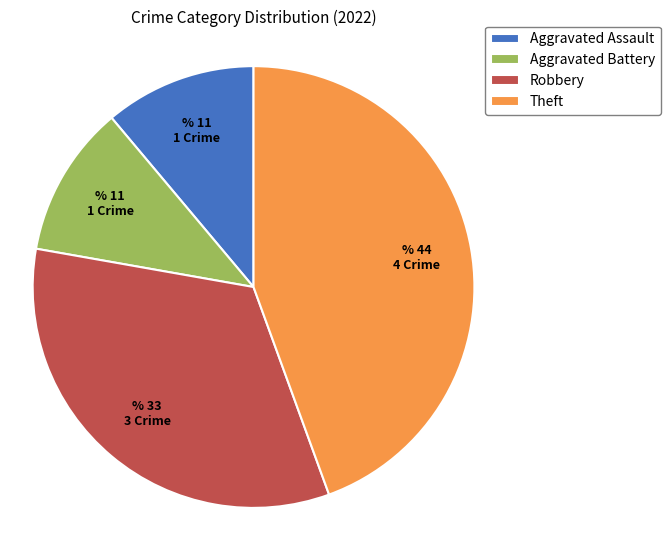

Which category has the biggest portion of the pie?

Theft